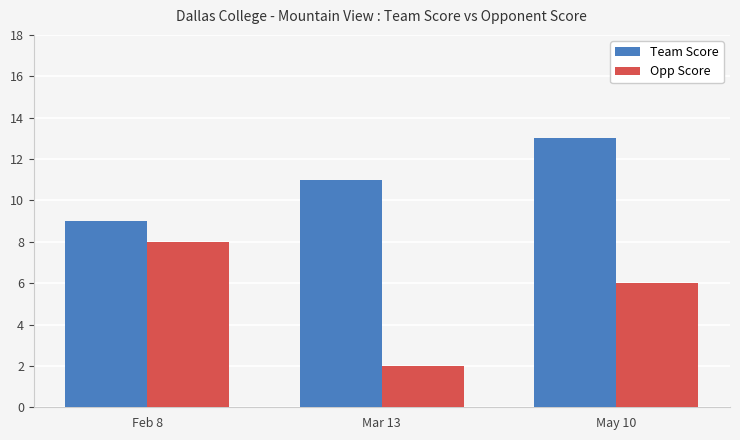

What is the value of the Opp Score bar at the 1st from the left?

8